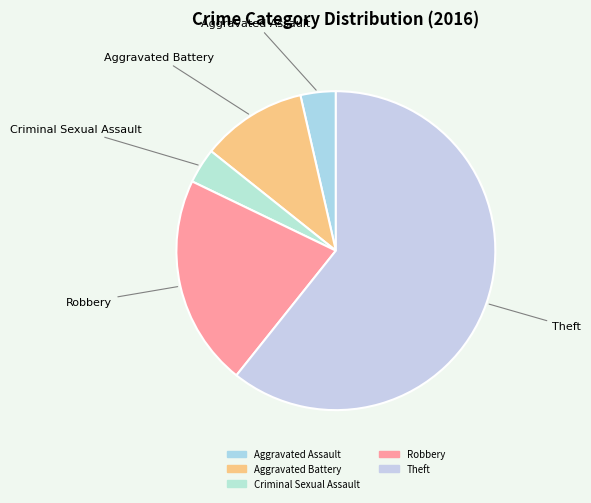

Do Criminal Sexual Assault and Robbery together represent more than half of the pie?

No